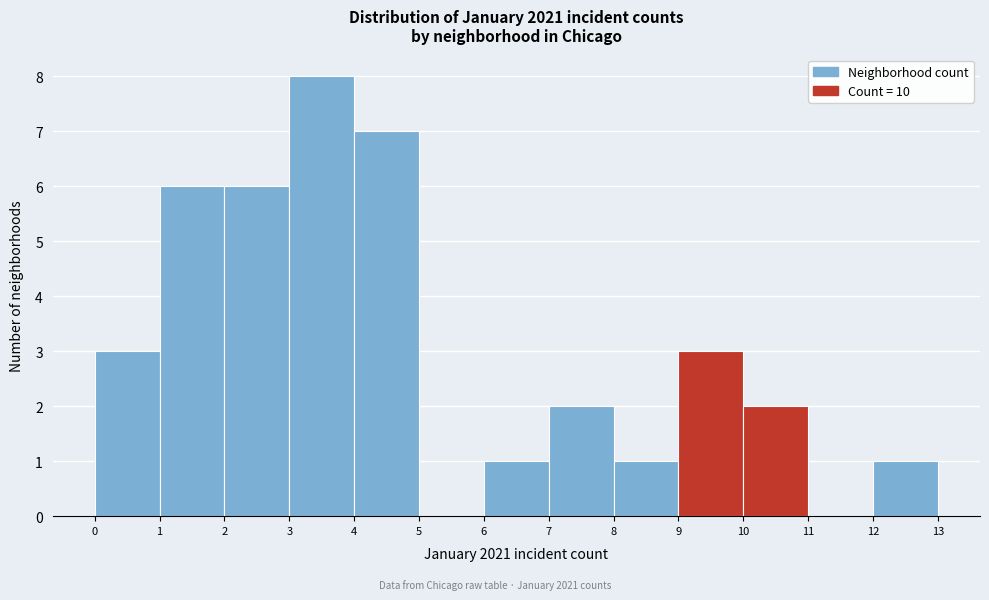

Reading left to right, list every bar in this chart as the range it spans on the x-axis followed by its height. The values are not printed on the chart, so give them approximately, as read against the axis.

0 to 1: 3
1 to 2: 6
2 to 3: 6
3 to 4: 8
4 to 5: 7
5 to 6: 0
6 to 7: 1
7 to 8: 2
8 to 9: 1
9 to 10: 3
10 to 11: 2
11 to 12: 0
12 to 13: 1